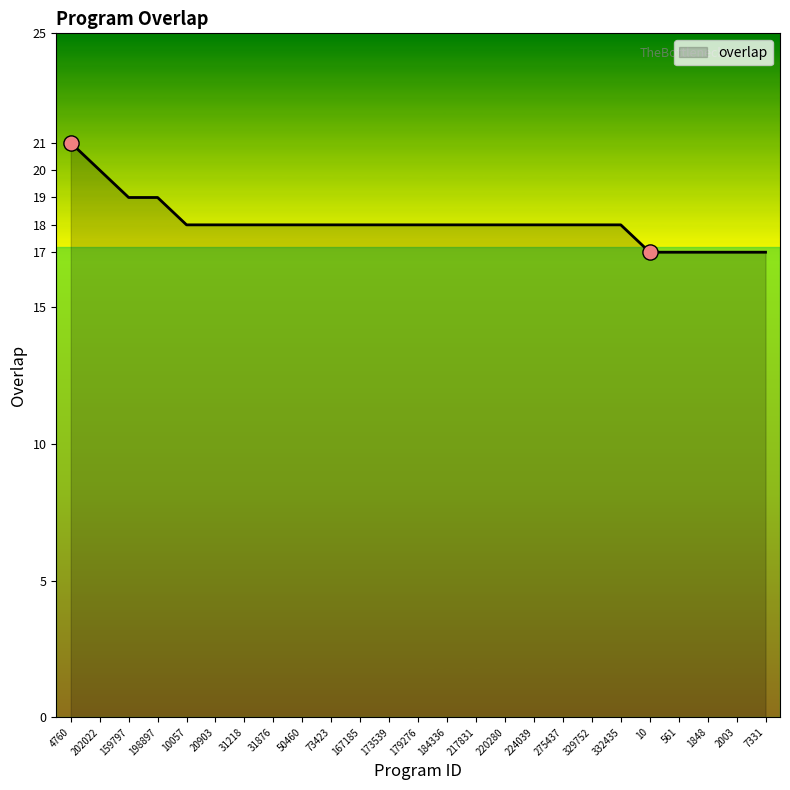

What is the change in value from 159797 to 73423?

-1